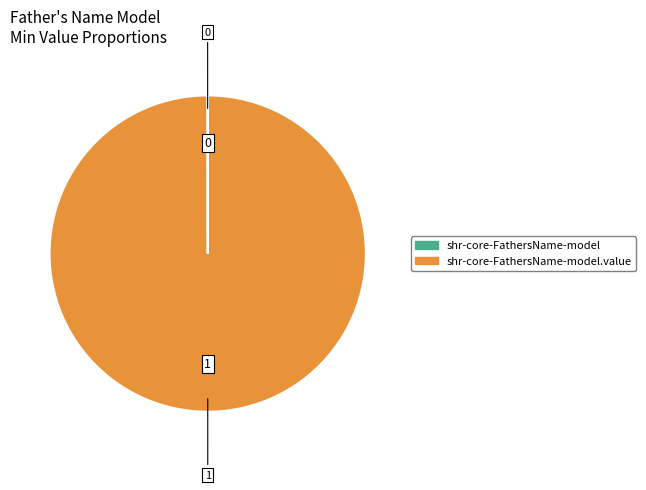

Is there a majority slice in this chart?

Yes